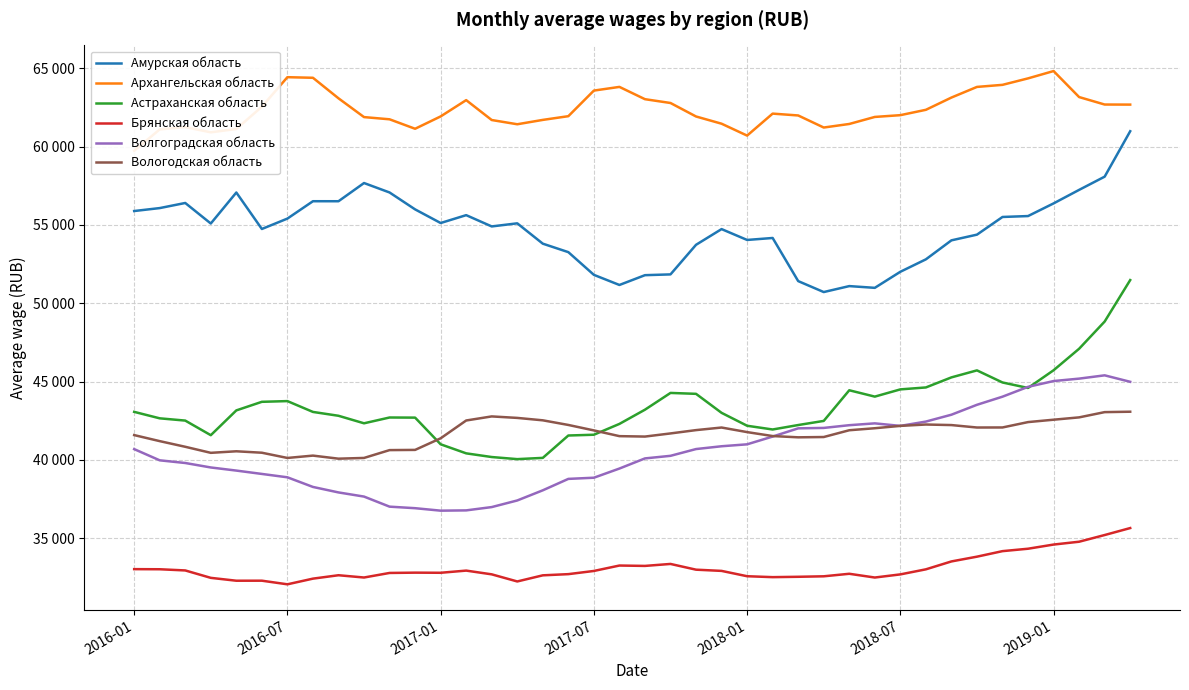

What is the label of the 40th point from the right?

2016-01